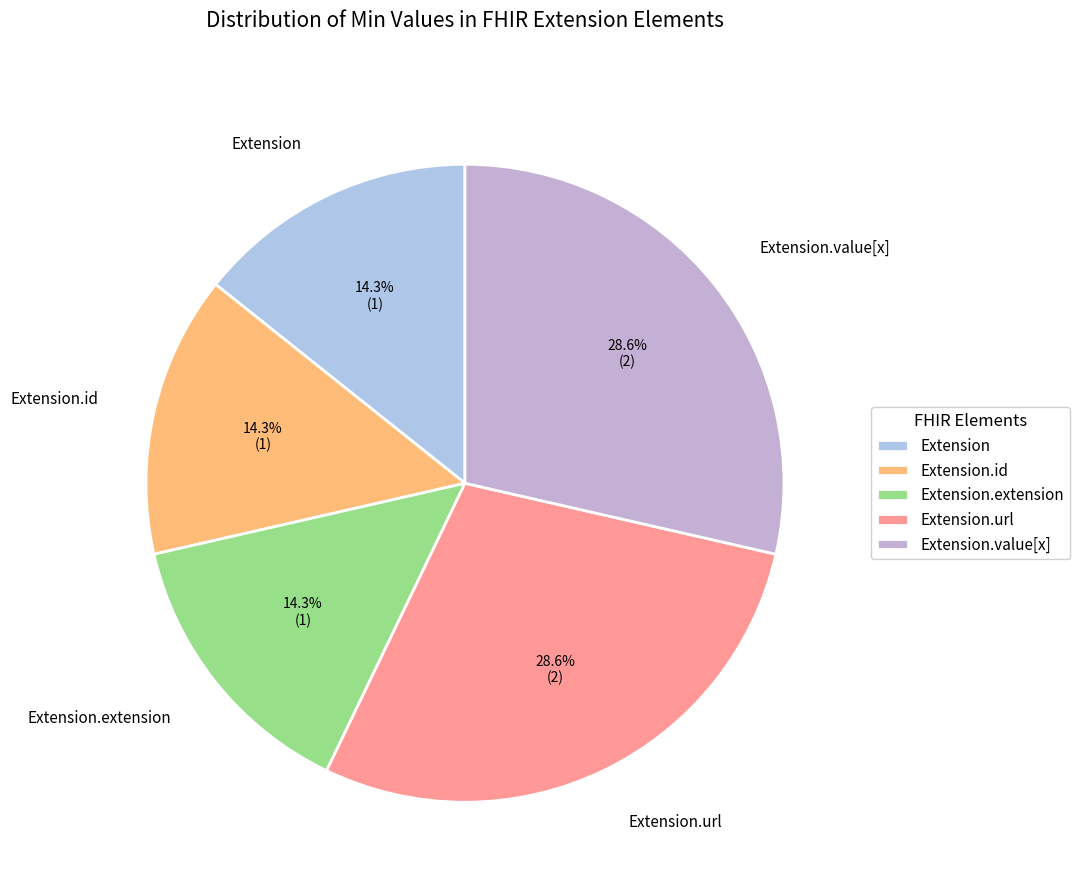

To the nearest percent, what is the average slice percentage?

20%